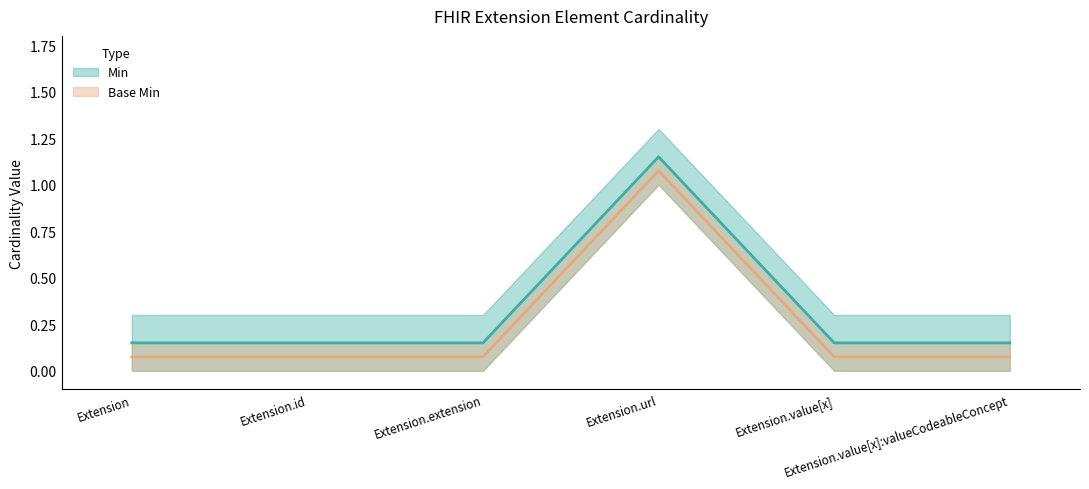

What value does the Min series have at Extension.extension?

0.1